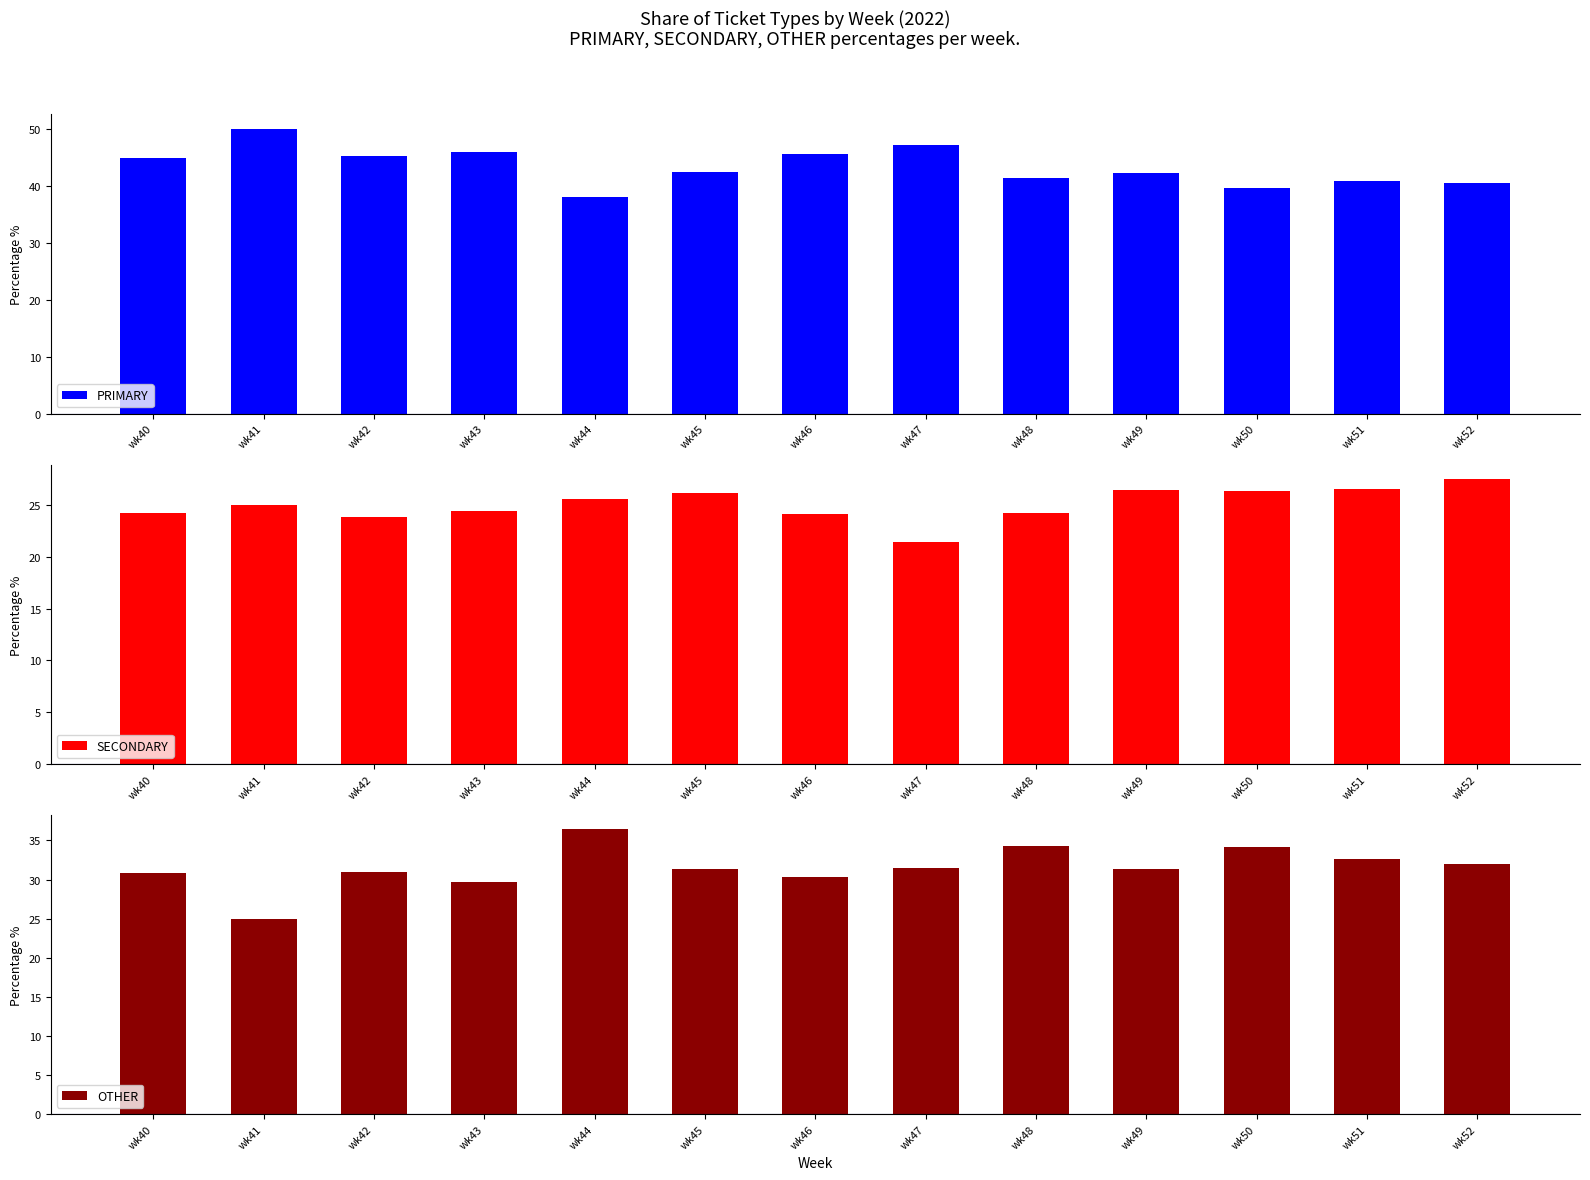

How many groups of bars are there?

13